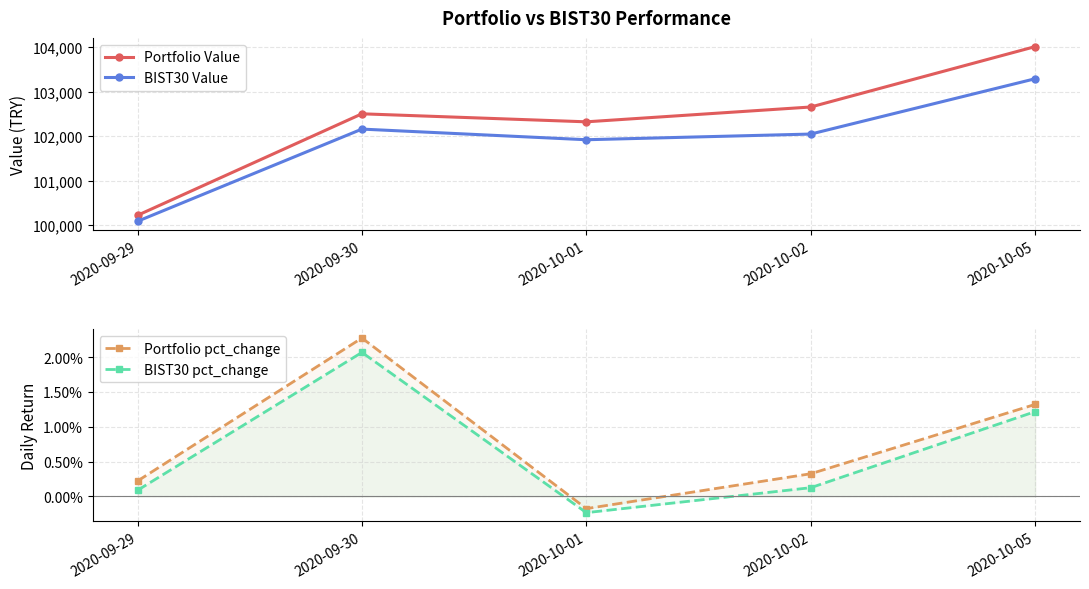

At which label does Portfolio Value reach its minimum?

2020-09-29